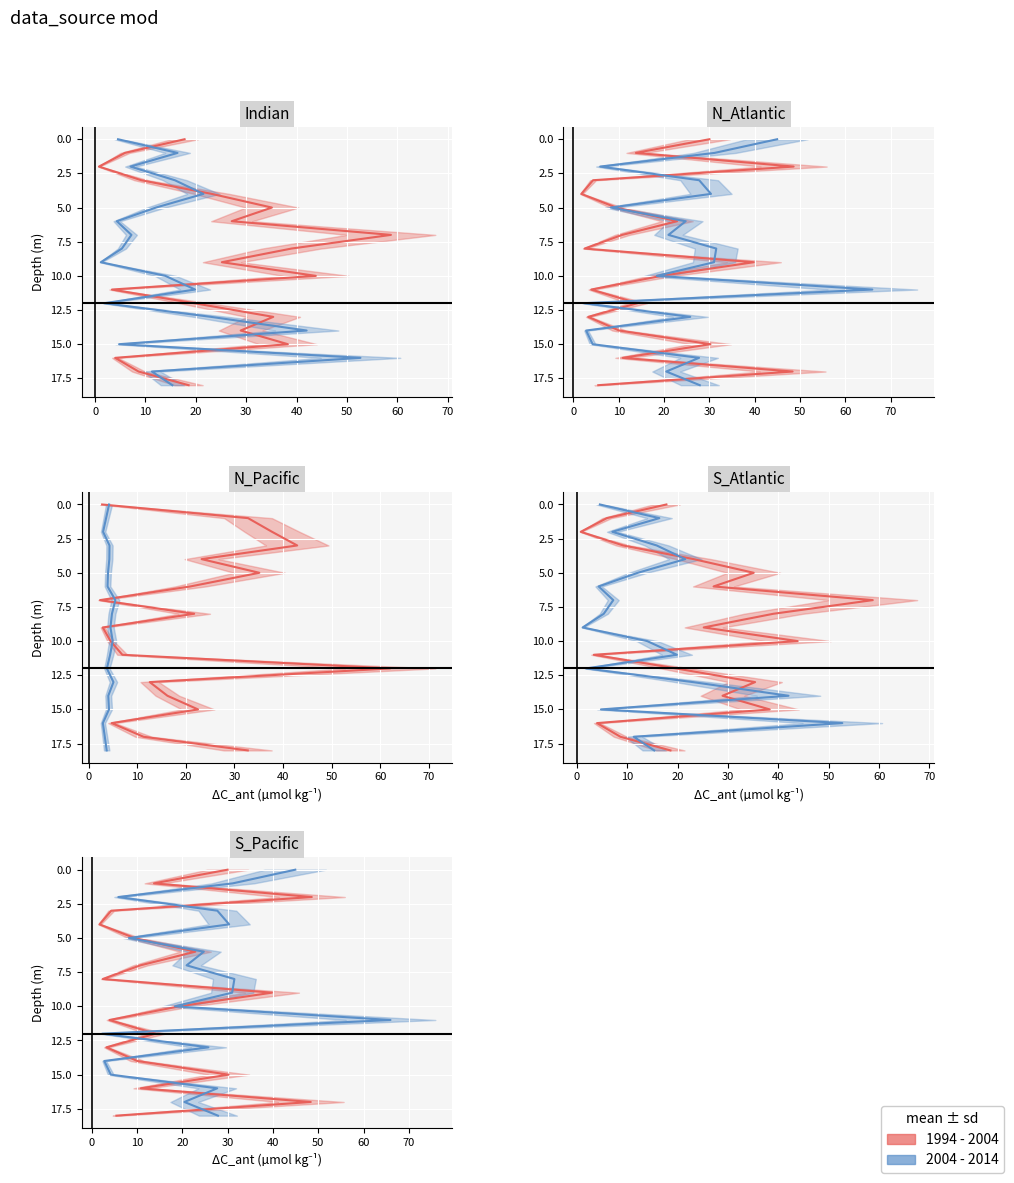

Which series has the largest range (max minus min)?

1994 - 2004